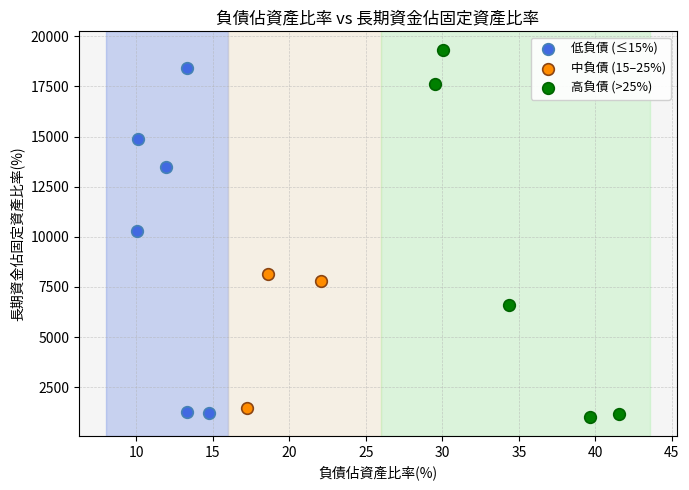

Which series has the largest Y range (max minus min)?

高負債 (>25%)